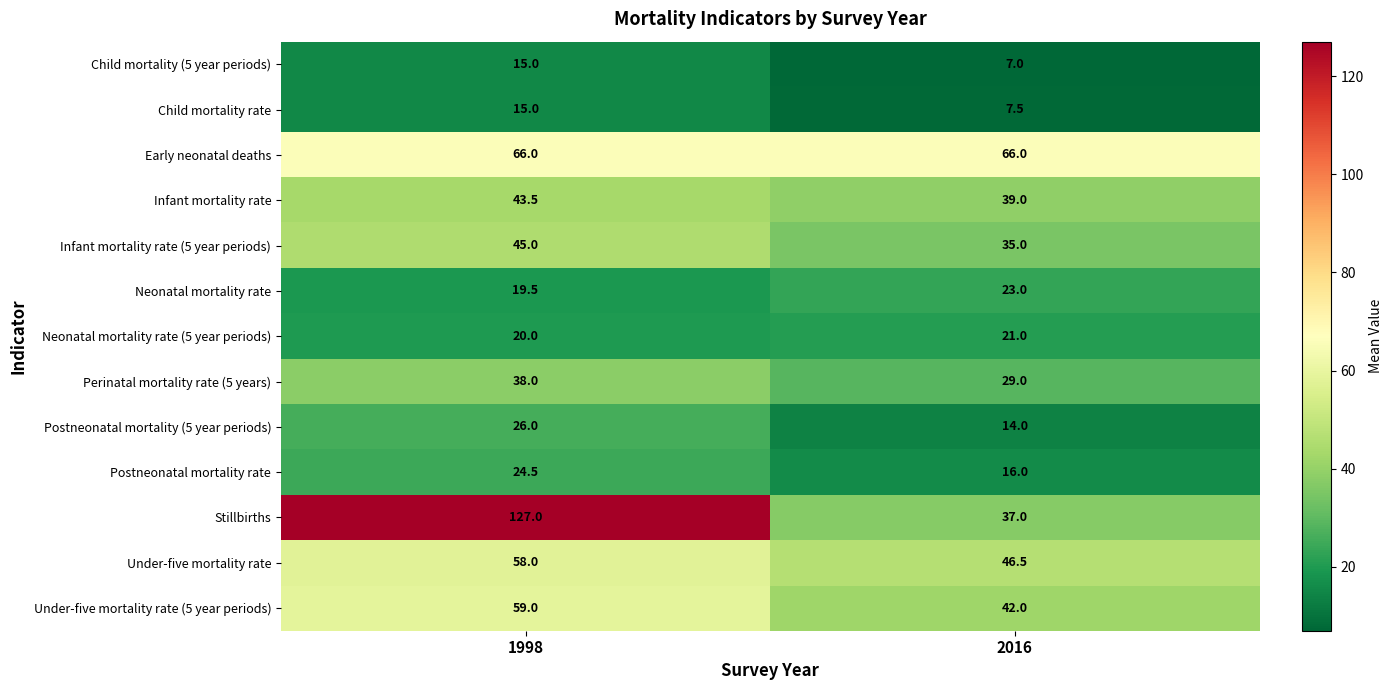

Rank the categories by Neonatal mortality rate value from highest to lowest.

2016, 1998